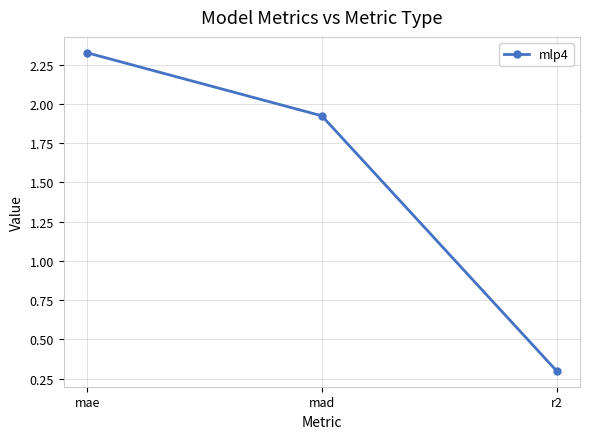

What is the minimum value shown in the chart?

0.3